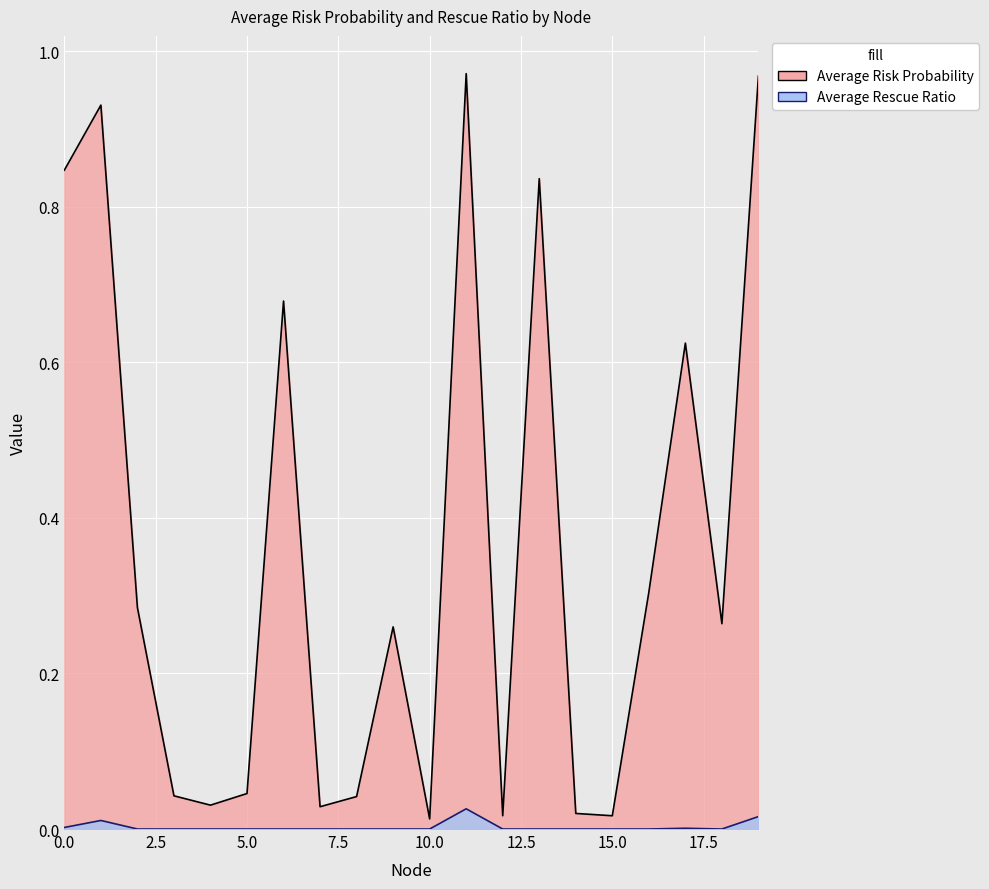

Rank the categories by Average Rescue Ratio value from highest to lowest.

11, 19, 1, 0, 17, 2, 3, 4, 5, 6, 7, 8, 9, 10, 12, 13, 14, 15, 16, 18